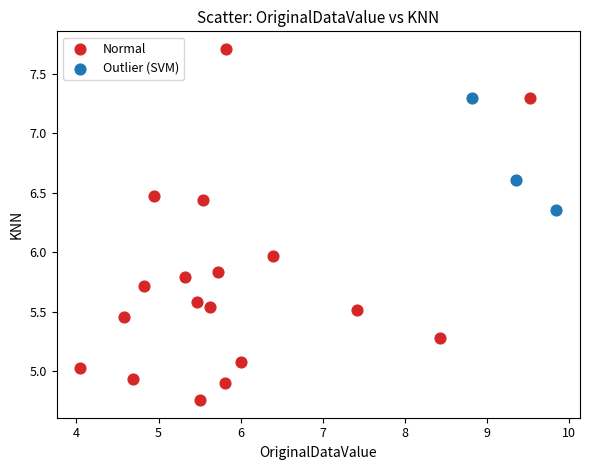

Which series reaches the minimum Y coordinate?

Normal